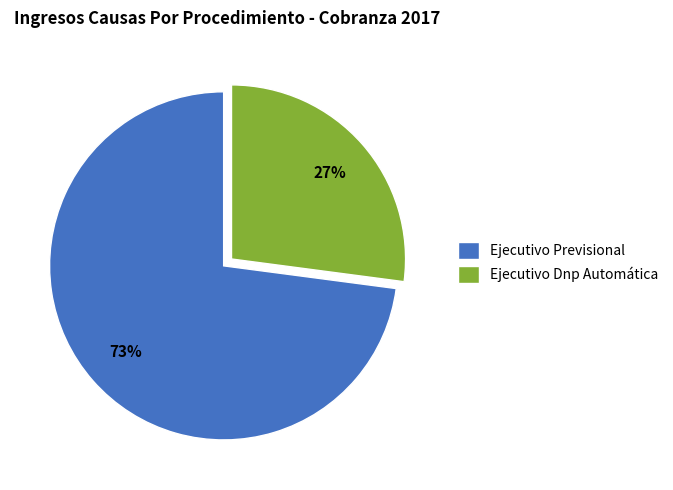

Which has a higher value, Ejecutivo Previsional or Ejecutivo Dnp Automática?

Ejecutivo Previsional